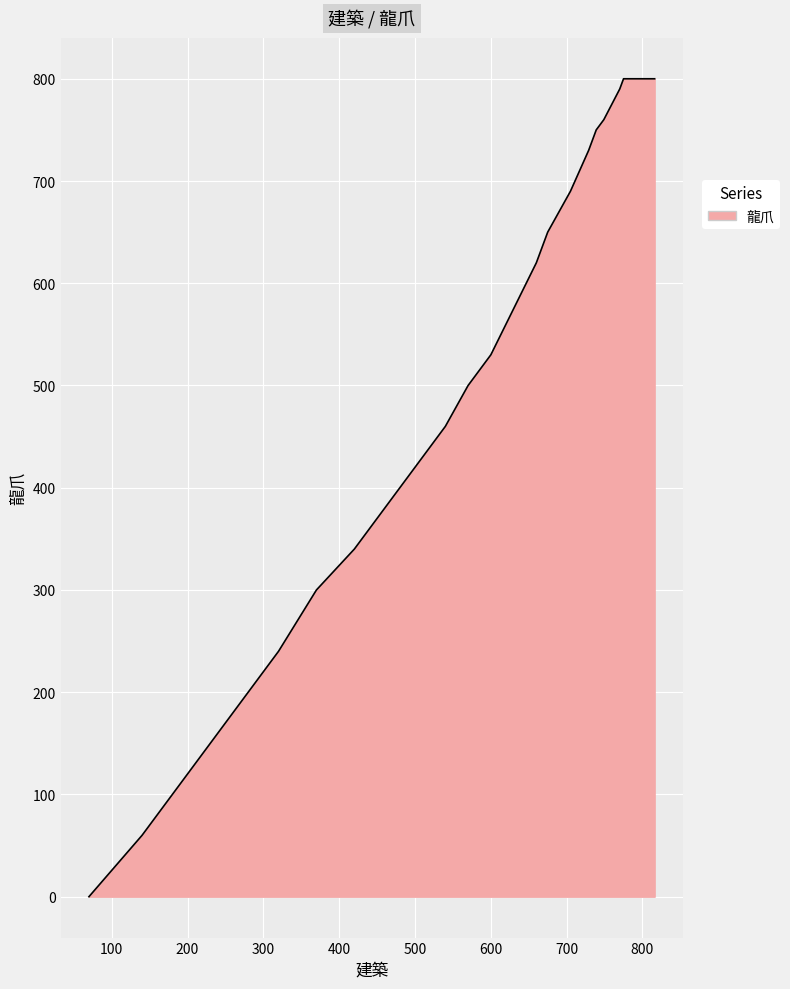

Rank the categories by value from highest to lowest.

816, 786, 783, 780, 775, 770, 763, 756, 749, 739, 729, 717, 705, 690, 675, 660, 640, 620, 600, 570, 540, 500, 460, 420, 370, 320, 260, 200, 140, 70